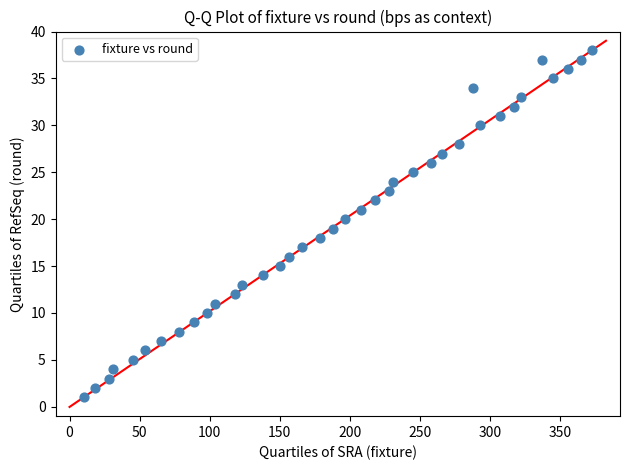

What is the range of X values (max minus min)?

363